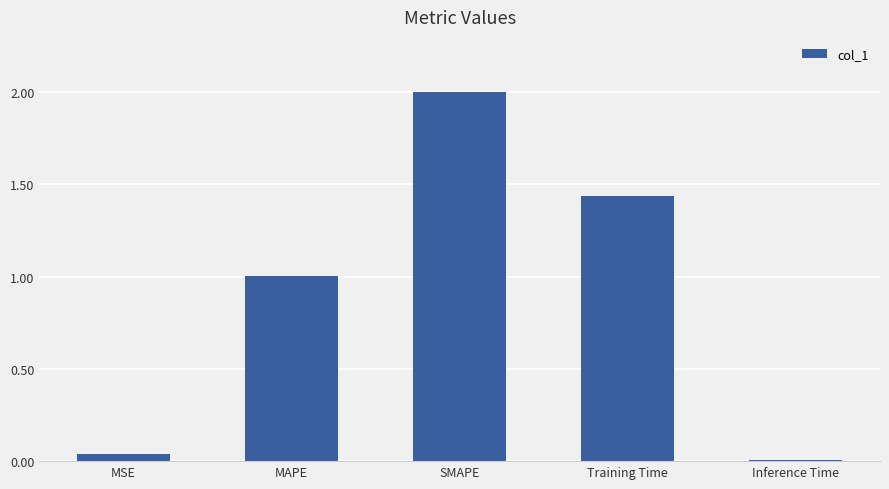

Between SMAPE and Training Time, which is larger?

SMAPE